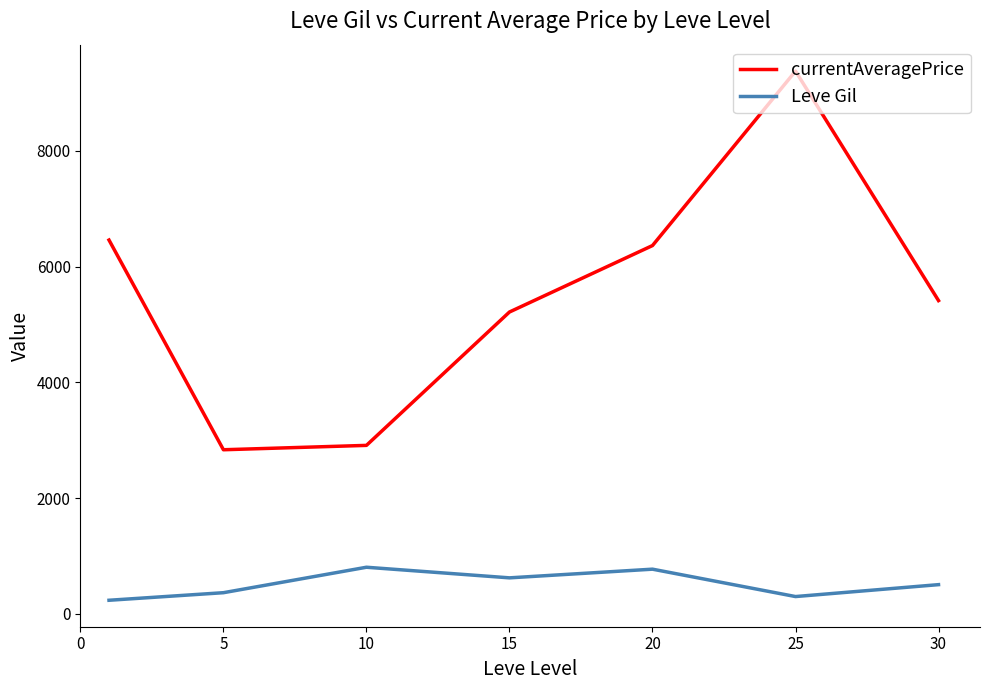

Rank the series by their average value, from lowest to highest.

Leve Gil, currentAveragePrice